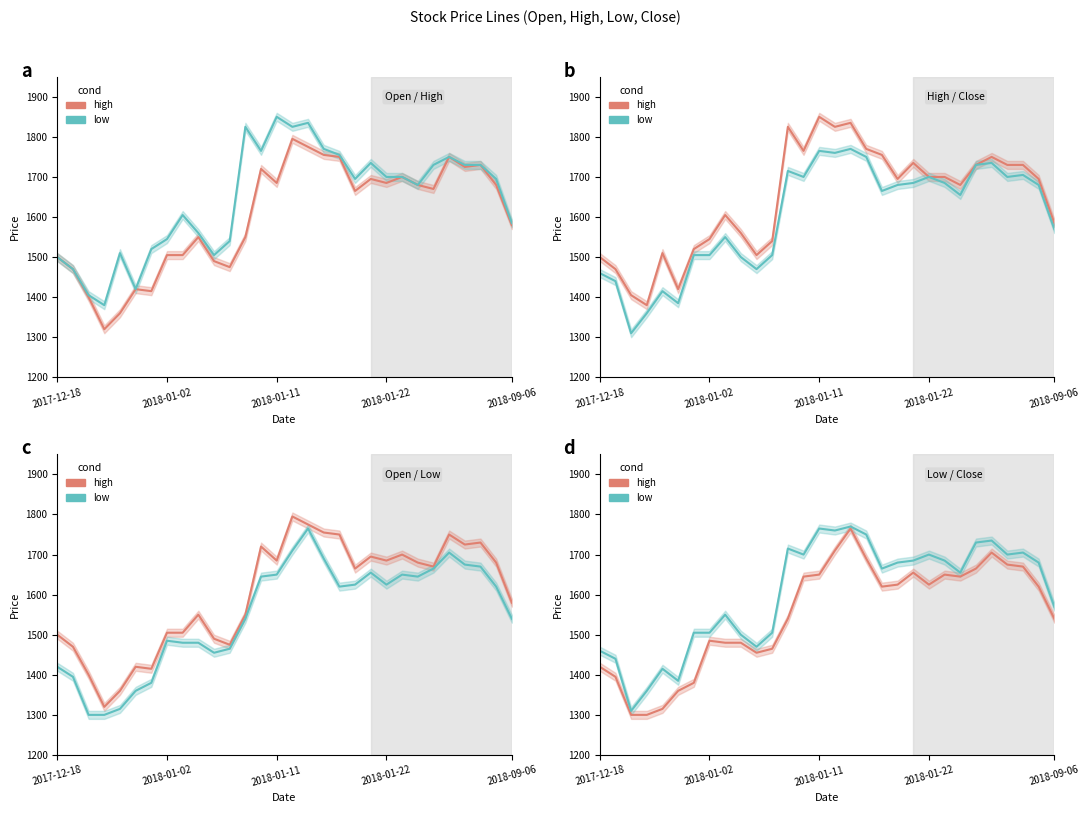

List the series in order of their overall mean, lowest first.

high, low